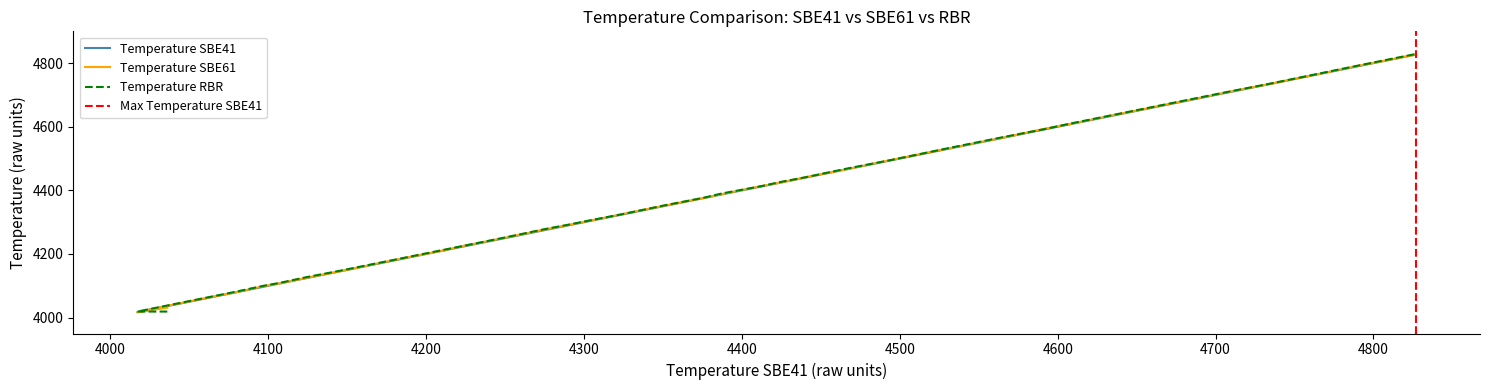

Is it true that Temperature SBE41 equals 6968 at 21?

False